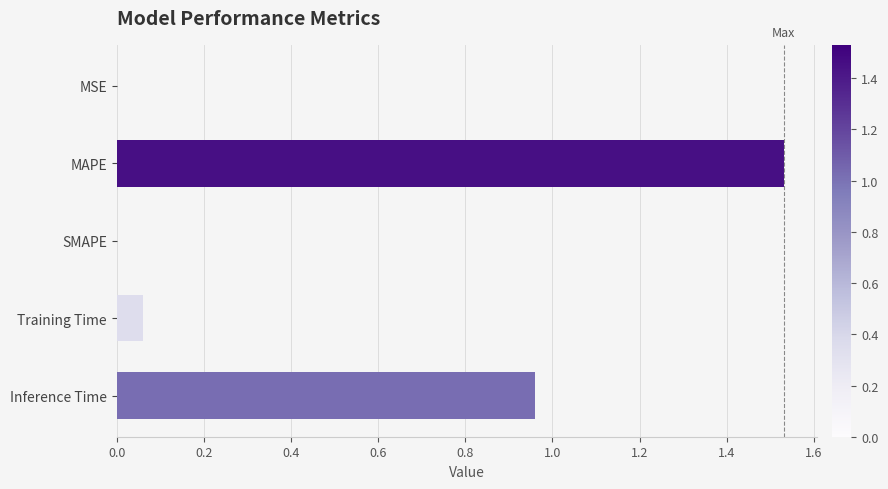

What is the sum of all values?

2.5